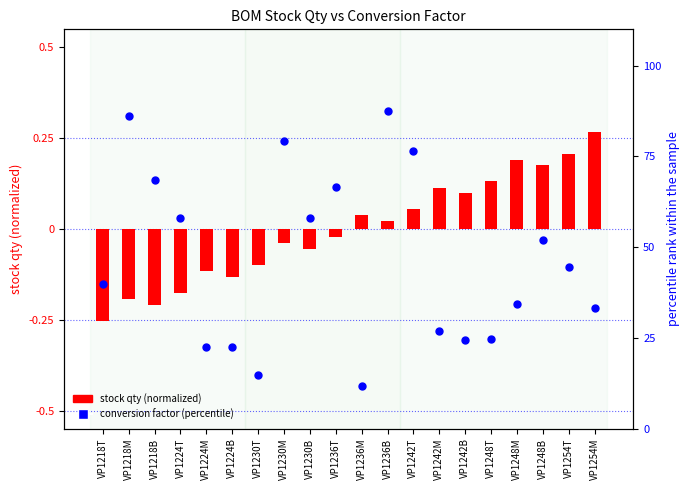

At how many categories does at least one series exceed 6?

20